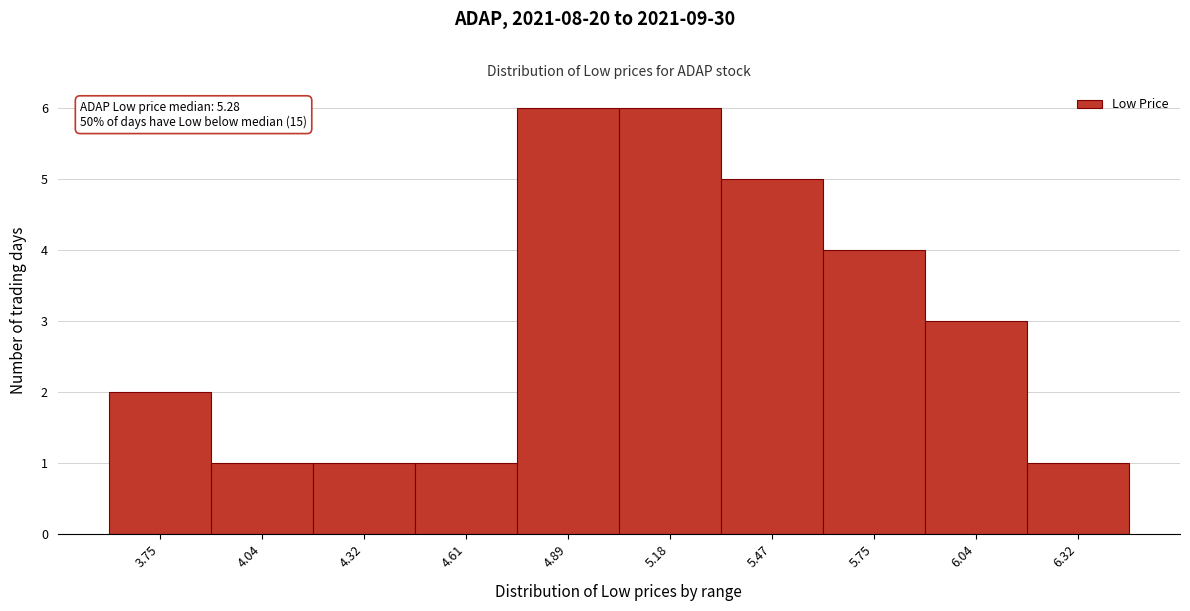

Reading left to right, transcribe all the data shown in this chart.

2	1	1	1	6	6	5	4	3	1